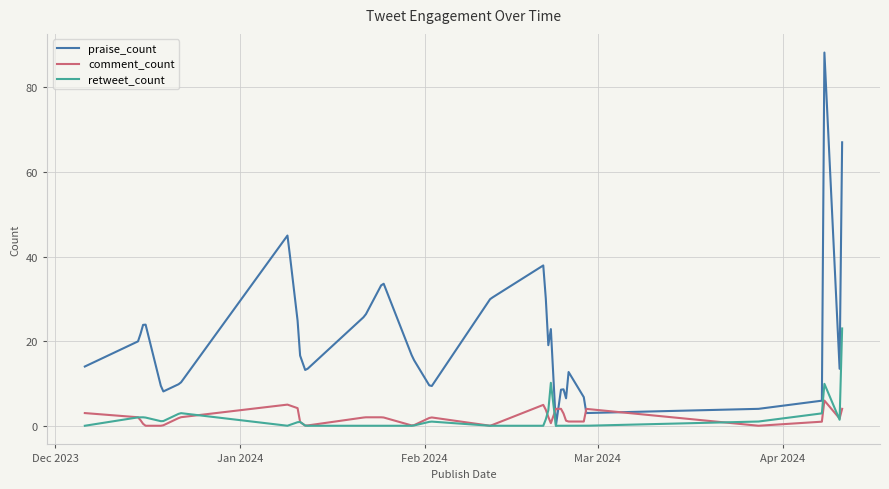

Count the number of categories in the chart.

300